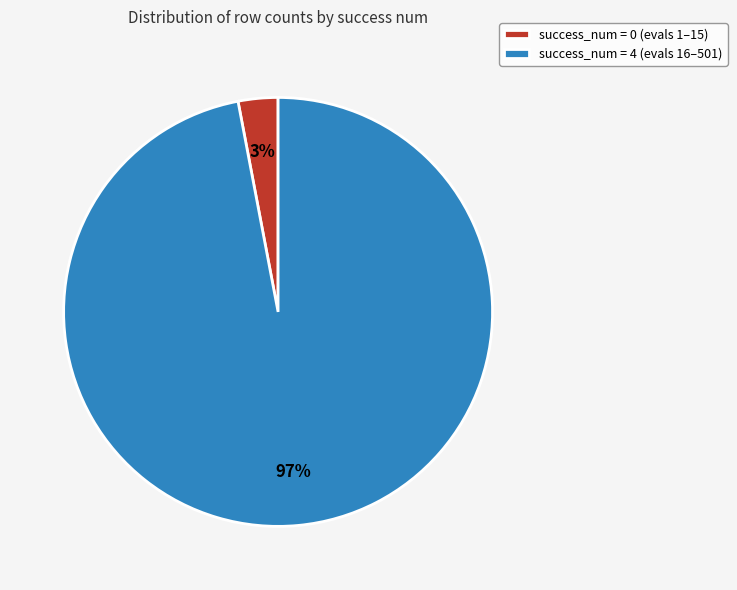

Which slice is the largest?

success_num = 4 (evals 16–501)